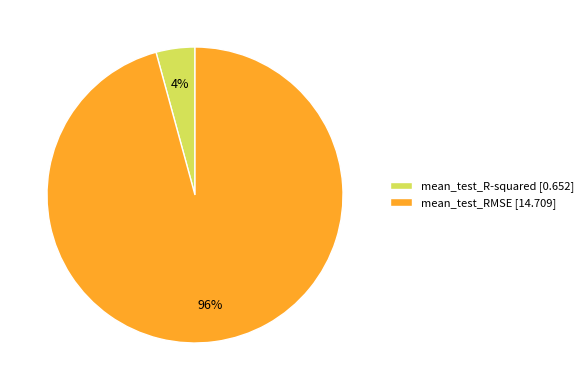

Between mean_test_RMSE and mean_test_R-squared, which is larger?

mean_test_RMSE